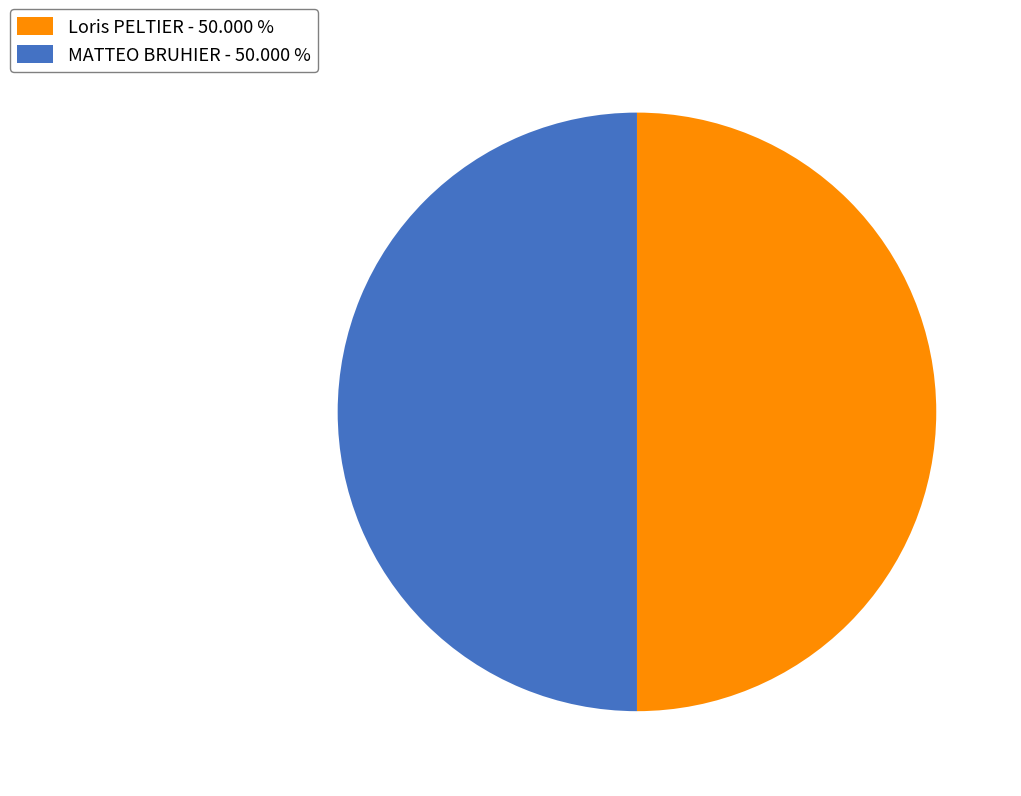

What is the ratio of the value at Loris PELTIER - 50.000 % to the value at MATTEO BRUHIER - 50.000 %?

1.0